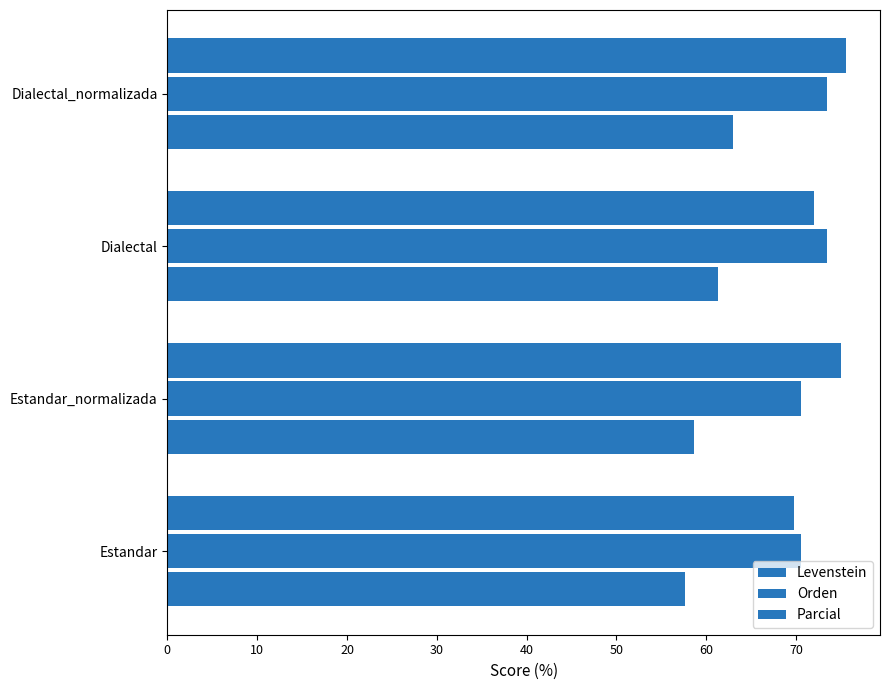

How many series are shown in this chart?

3